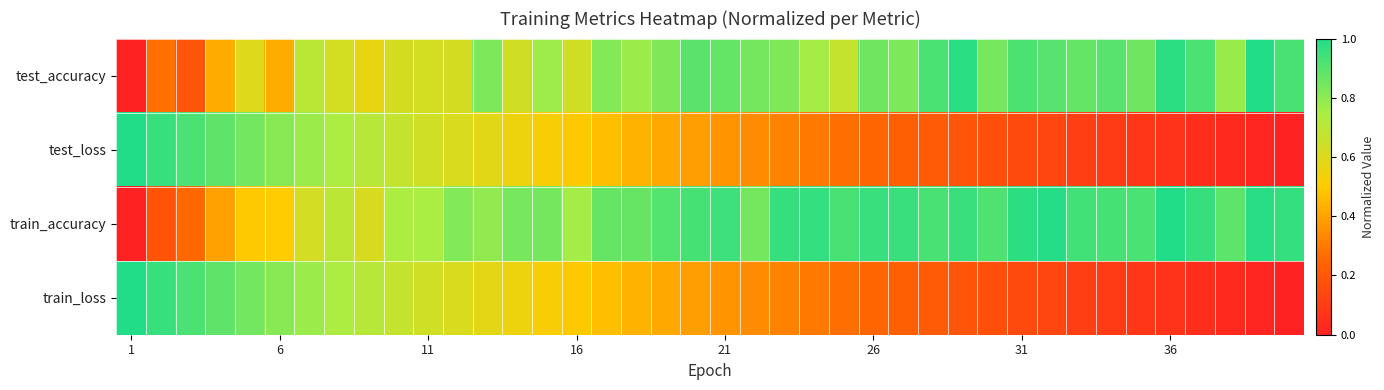

Which category has the lowest value across all series?

1